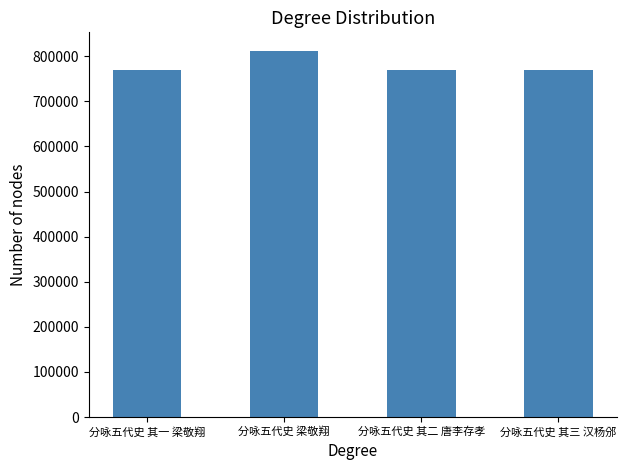

What is the sum of the values at 分咏五代史 其三 汉杨邠 and 分咏五代史 其二 唐李存孝?

1537739